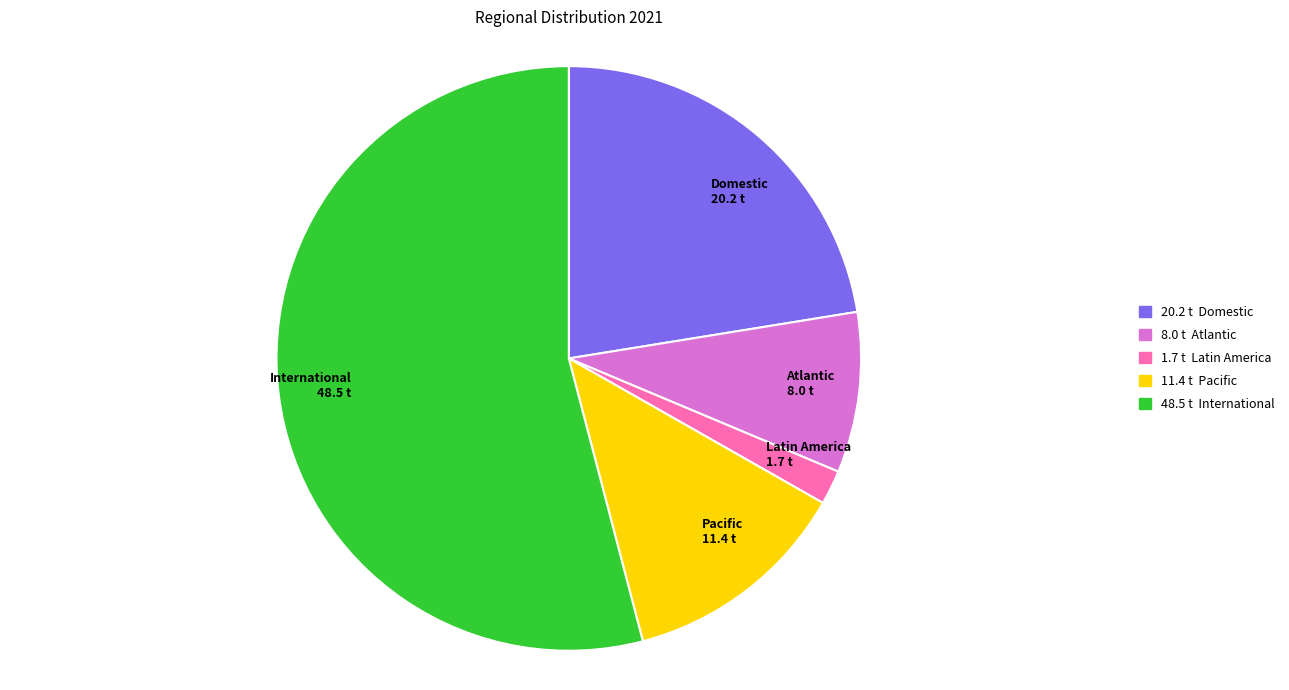

The Domestic slice represents 22% of the pie. True or false?

True